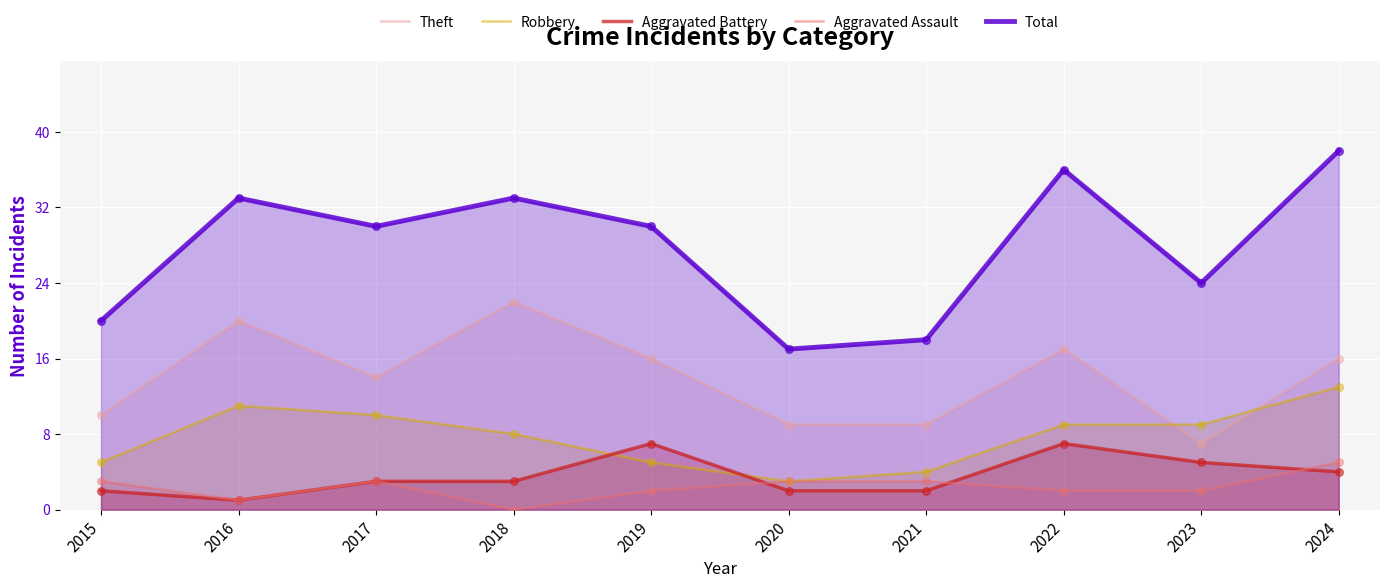

Which series reaches the maximum Y coordinate?

Total